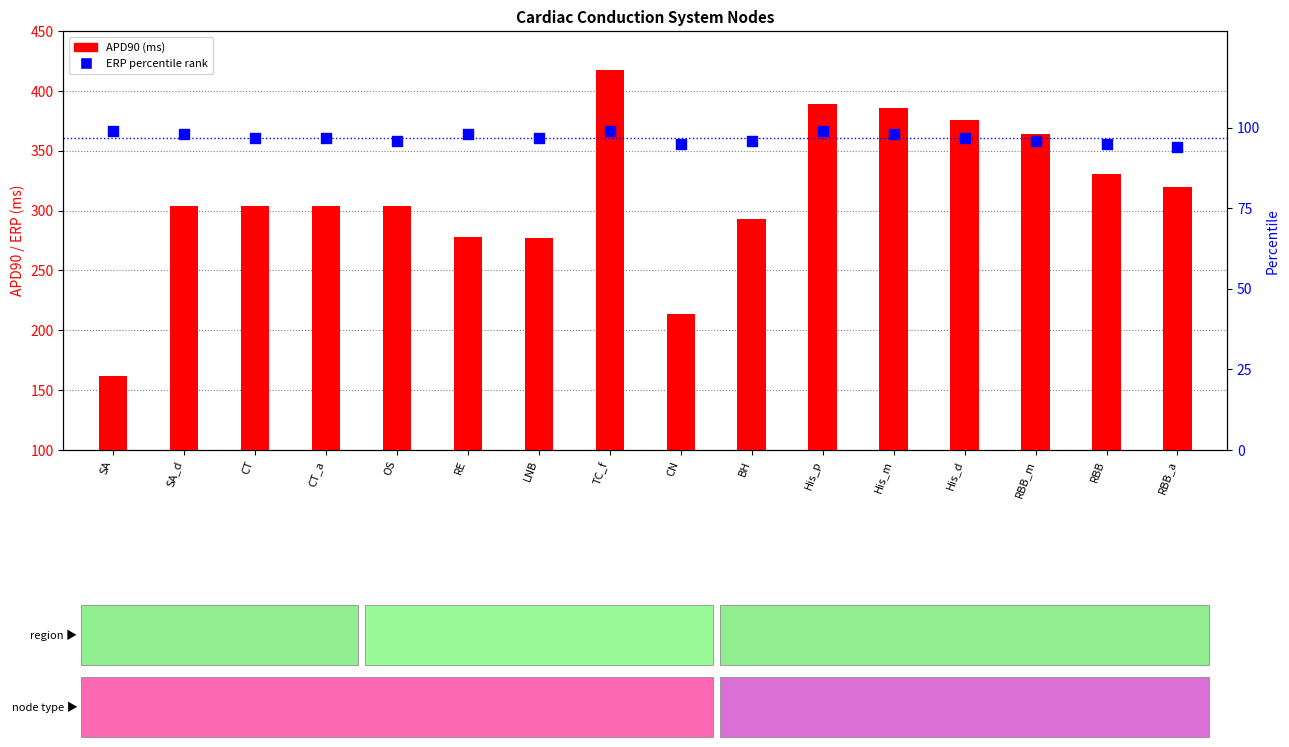

At how many categories does at least one series exceed 225?

14